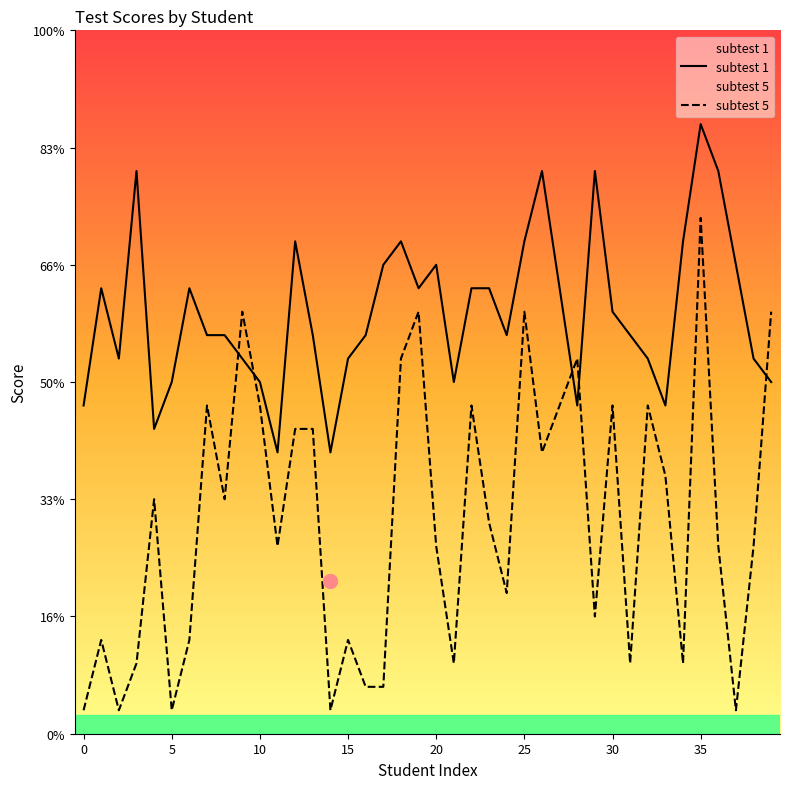

Rank the series at 26 from highest to lowest value.

subtest 1, subtest 5